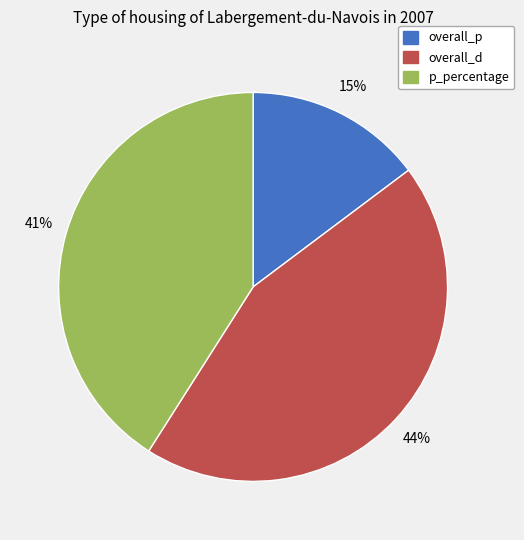

To the nearest percent, what is the difference between the p_percentage and overall_d slice percentages?

3%